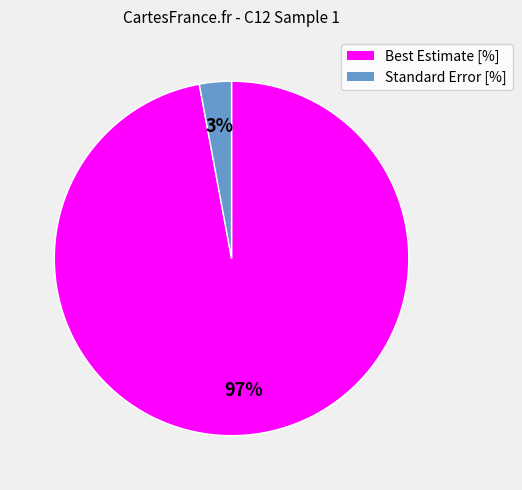

Between Standard Error [%] and Best Estimate [%], which is larger?

Best Estimate [%]